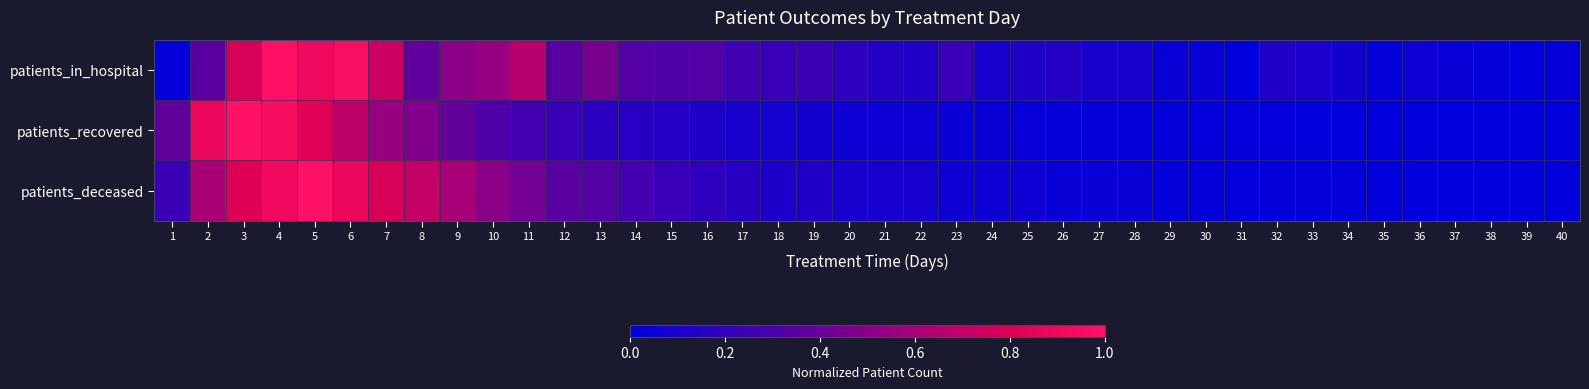

Which series has the largest range (max minus min)?

patients_in_hospital